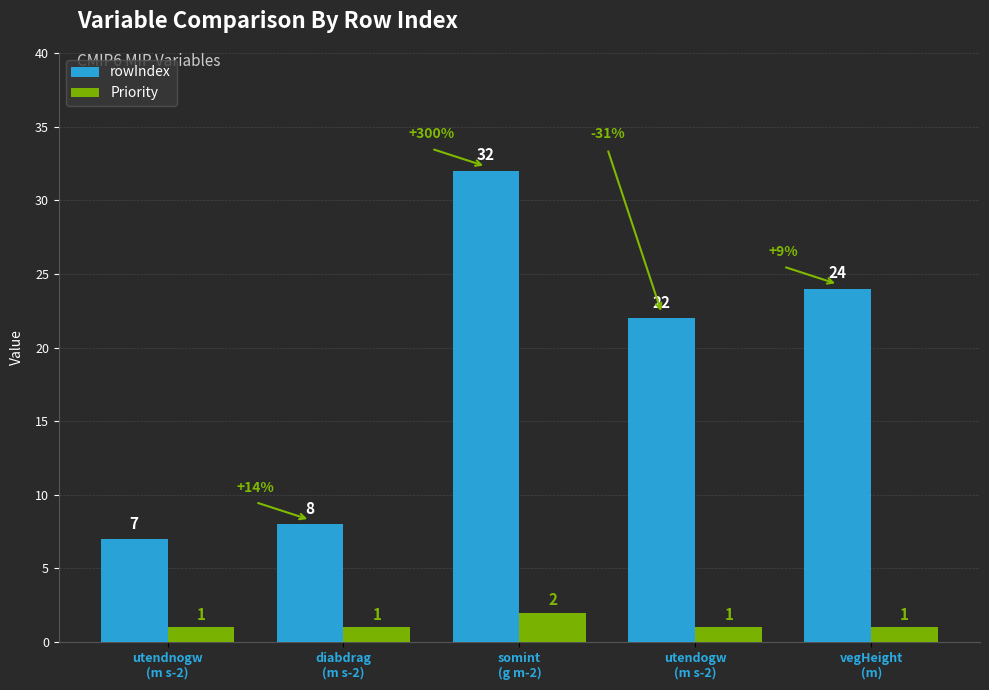

What is the difference between the highest and lowest values at somint
(g m-2)?

30